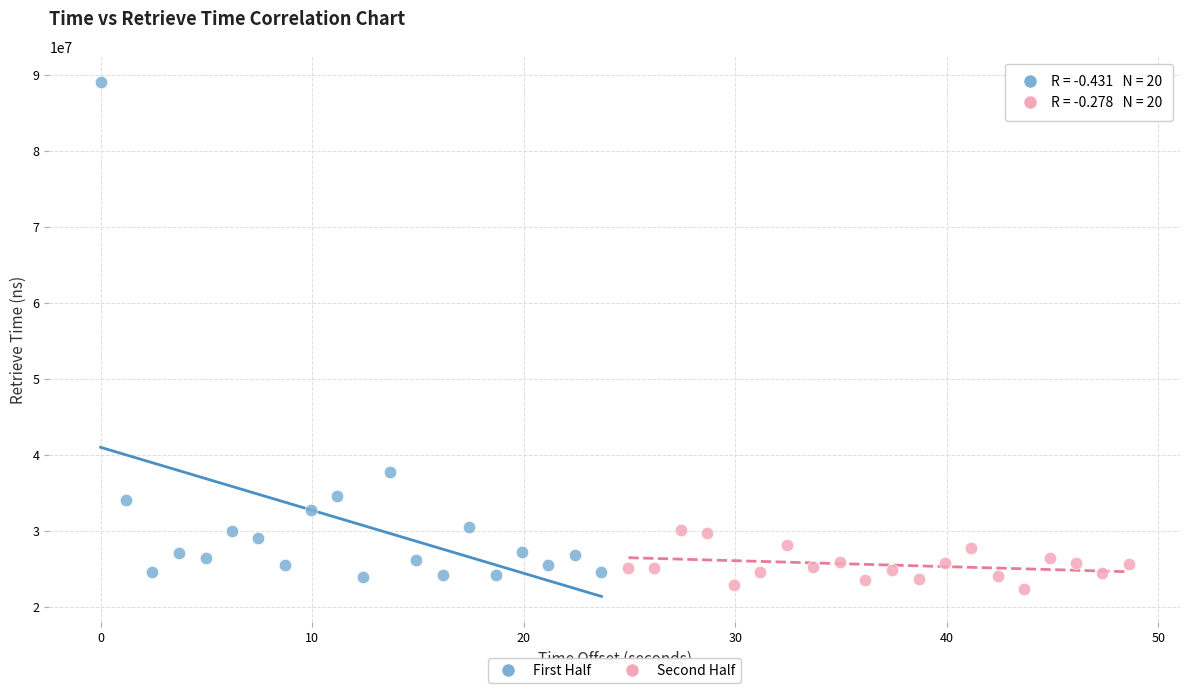

What are all the series names shown in the legend?

First Half, Second Half